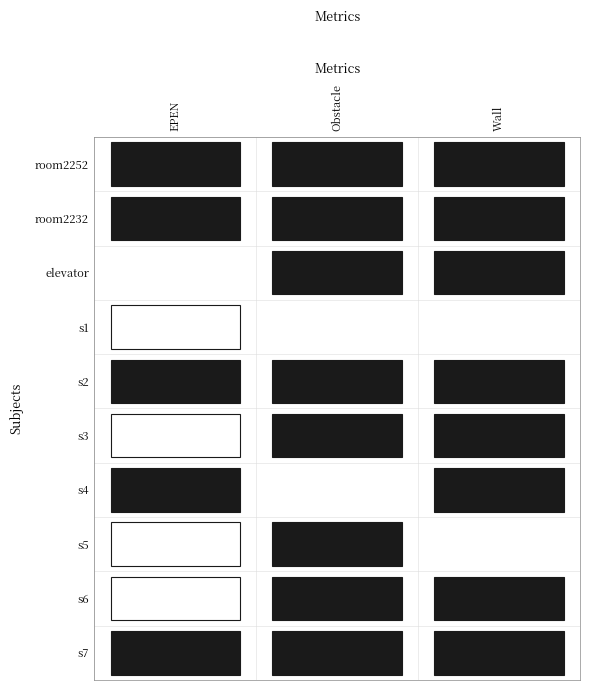

At which category does the chart reach its minimum across all series?

EPEN